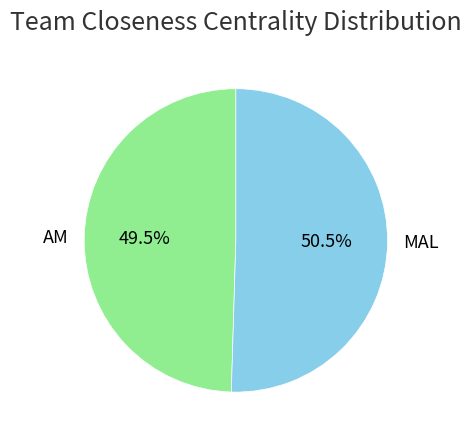

Which category has the biggest portion of the pie?

MAL